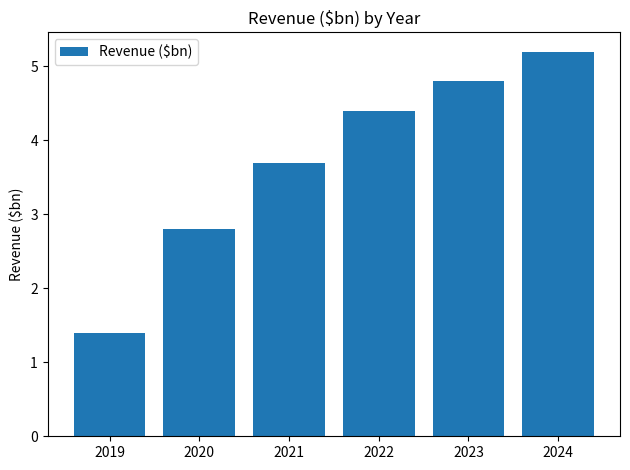

What is the sum of all values?

22.3